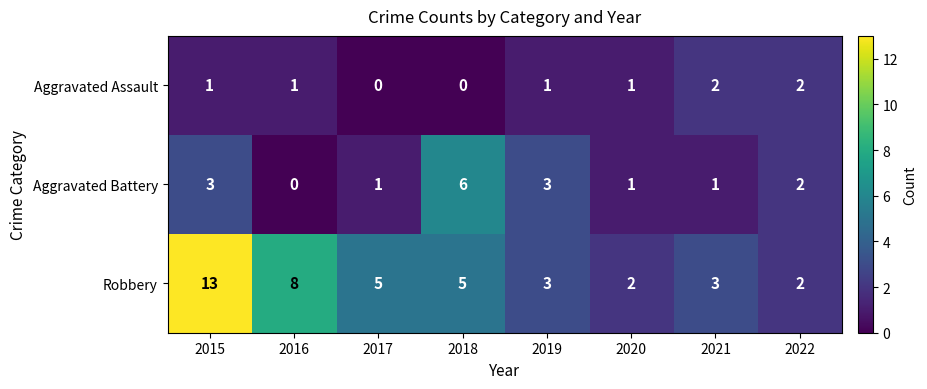

List the series in order of their overall mean, lowest first.

Aggravated Assault, Aggravated Battery, Robbery